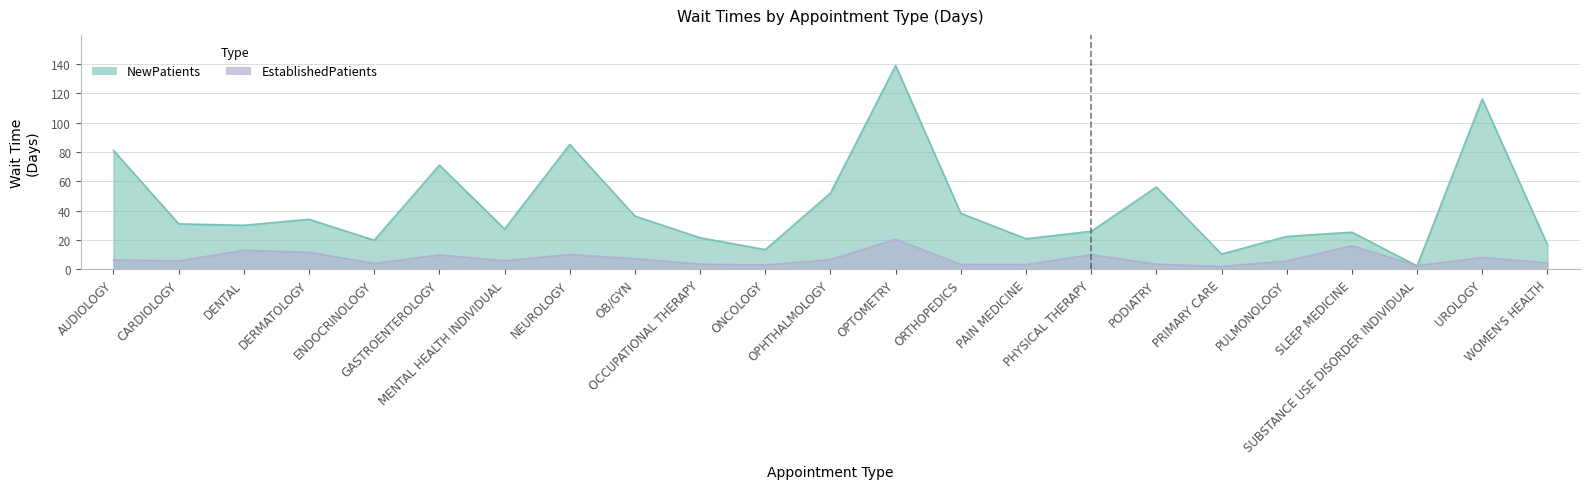

What is the minimum value for EstablishedPatients?

1.9